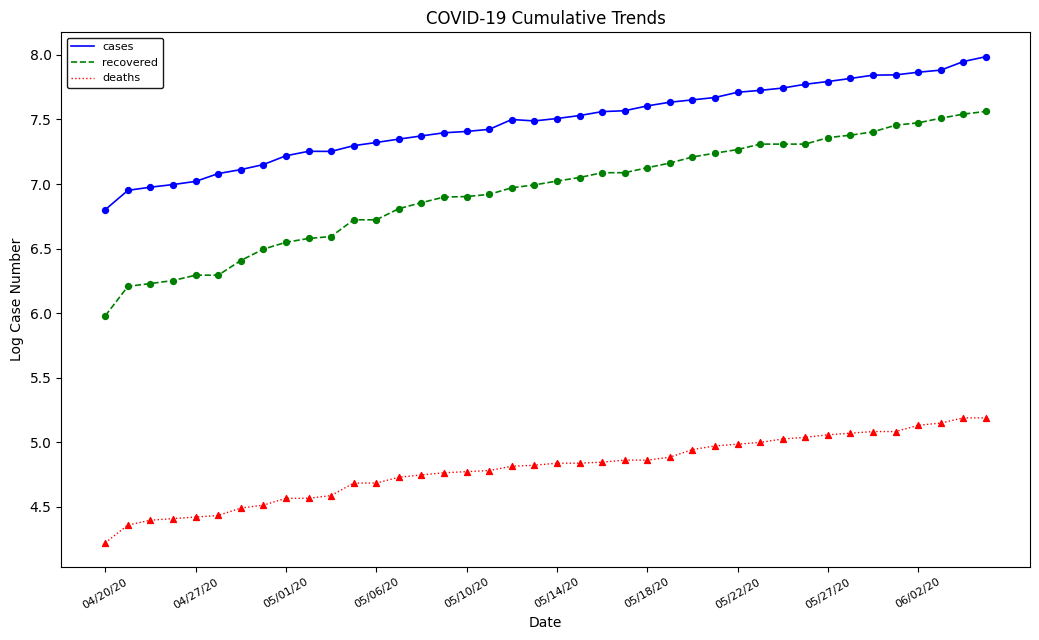

Which series has the largest total across all categories?

cases